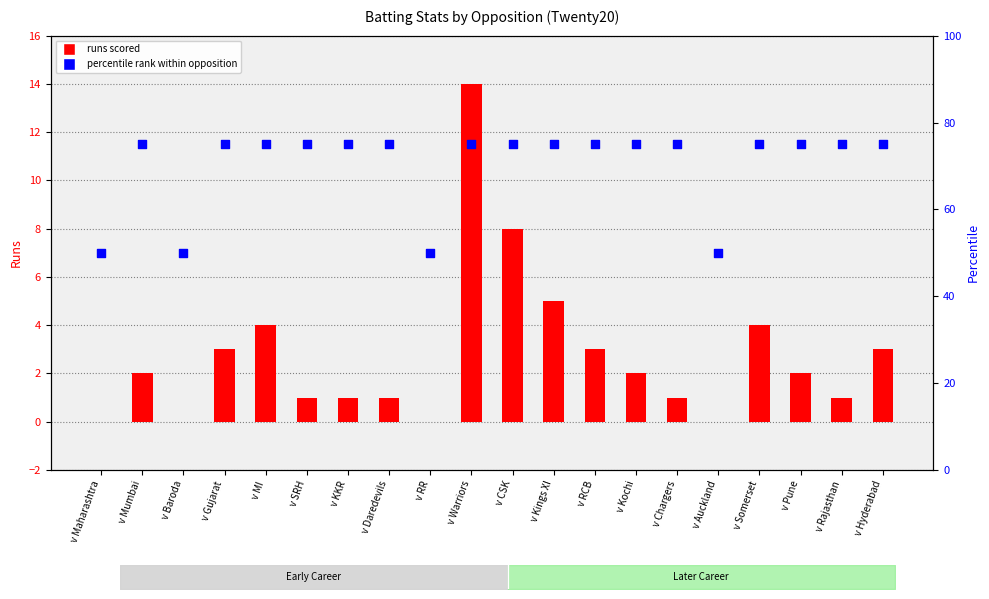

Which series reaches the minimum Y coordinate?

runs scored